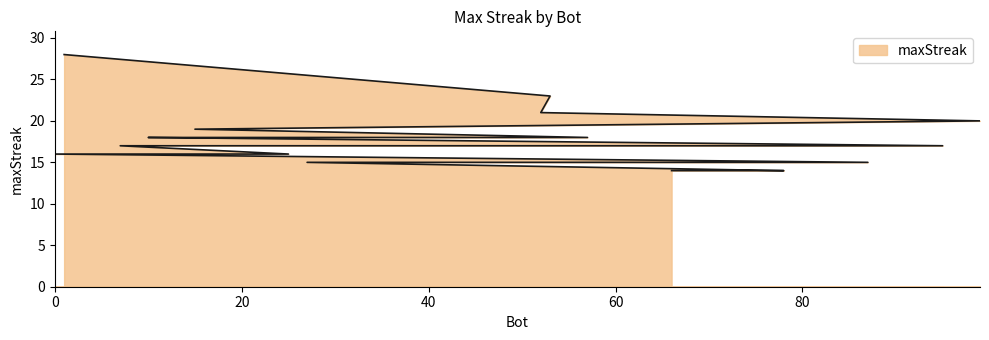

Rank the categories by value from lowest to highest.

78, 73, 66, 87, 27, 25, 0, 95, 33, 29, 23, 7, 57, 26, 10, 15, 99, 52, 53, 1